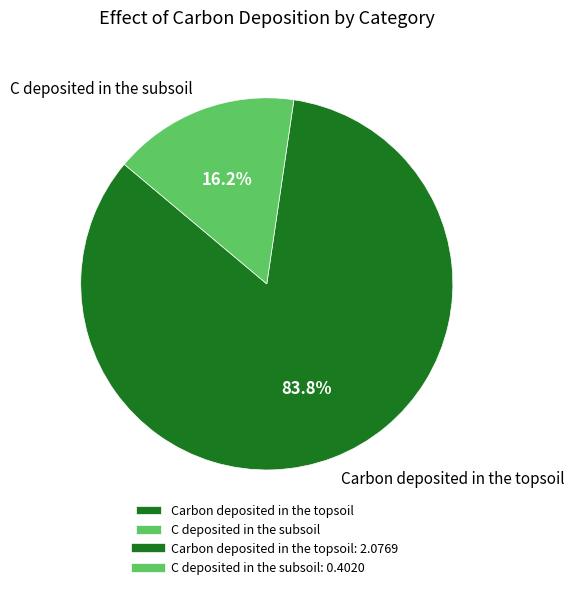

Which has a higher value, Carbon deposited in the topsoil or C deposited in the subsoil?

Carbon deposited in the topsoil